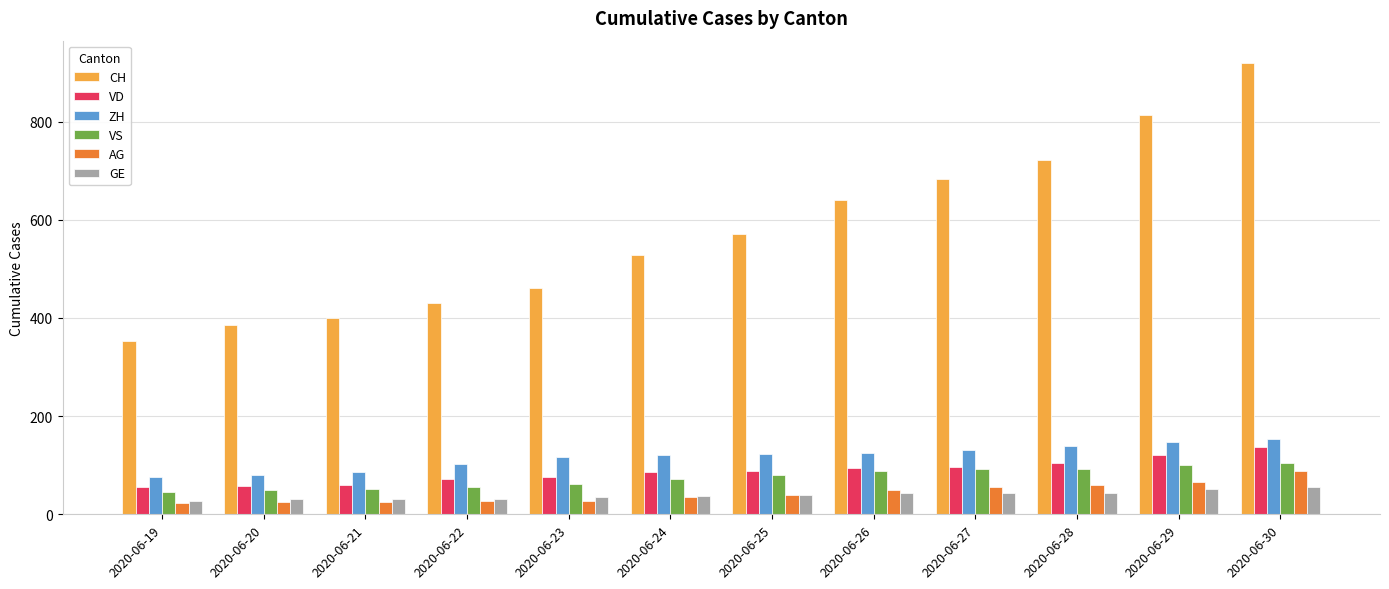

What are all the series names shown in the legend?

CH, VD, ZH, VS, AG, GE